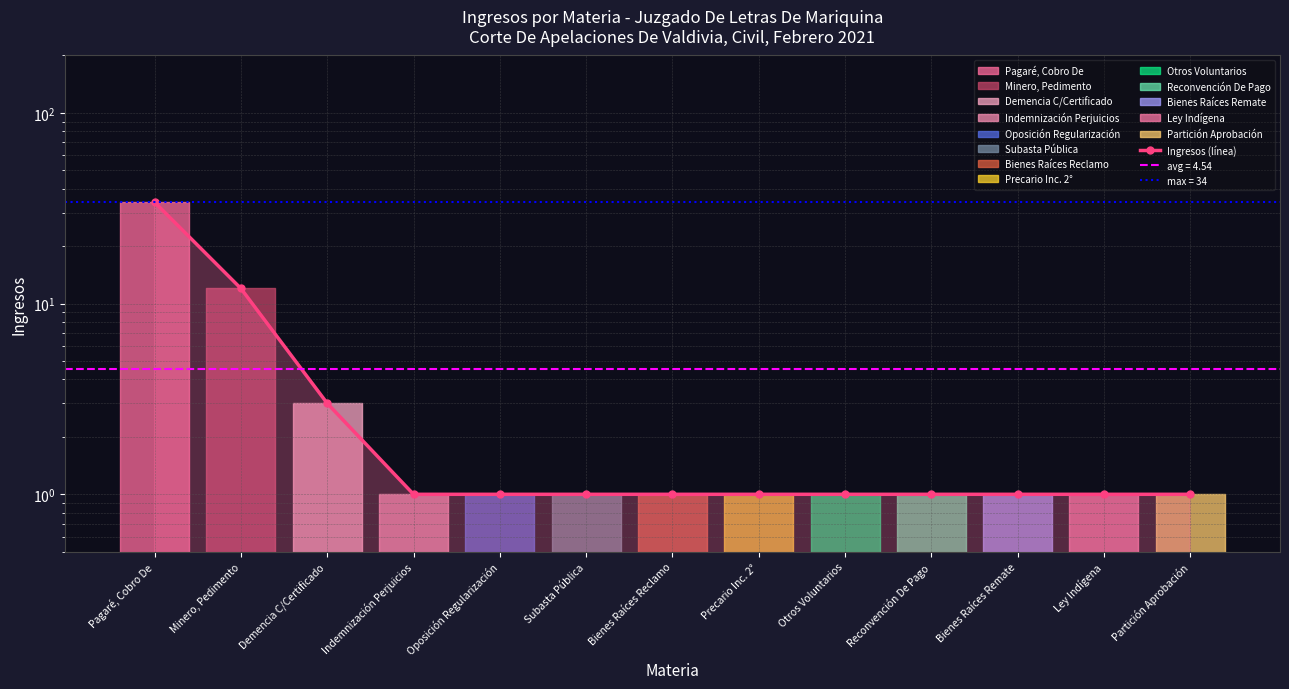

List the labels in order of value, largest first.

Pagaré, Cobro De, Minero, Pedimento, Demencia C/Certificado, Indemnización Perjuicios, Oposición Regularización, Subasta Pública, Bienes Raíces Reclamo, Precario Inc. 2°, Otros Voluntarios, Reconvención De Pago, Bienes Raíces Remate, Ley Indígena, Partición Aprobación